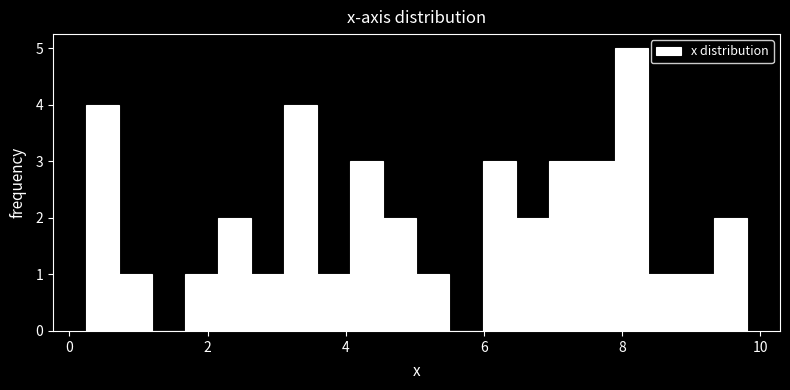

Around what value on the x-axis is the tallest bar? Give the approximate position of its centre, as read against the axis.

8.2